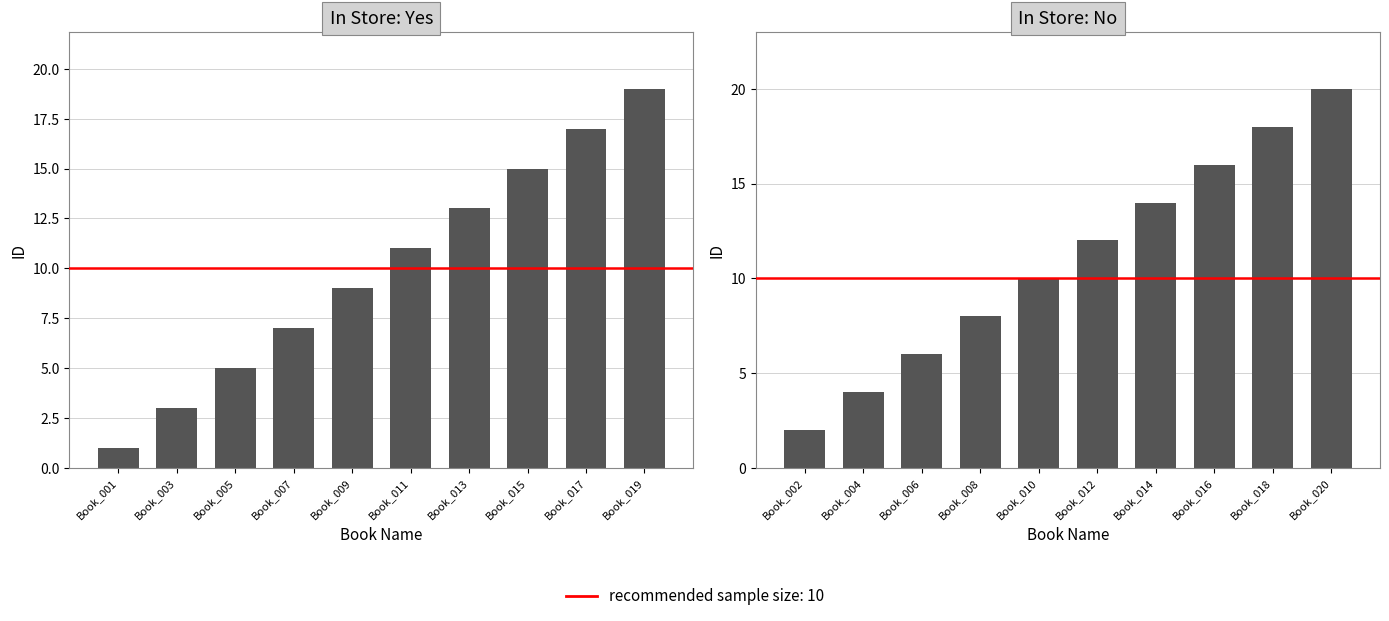

What is the maximum value shown in the chart?

20